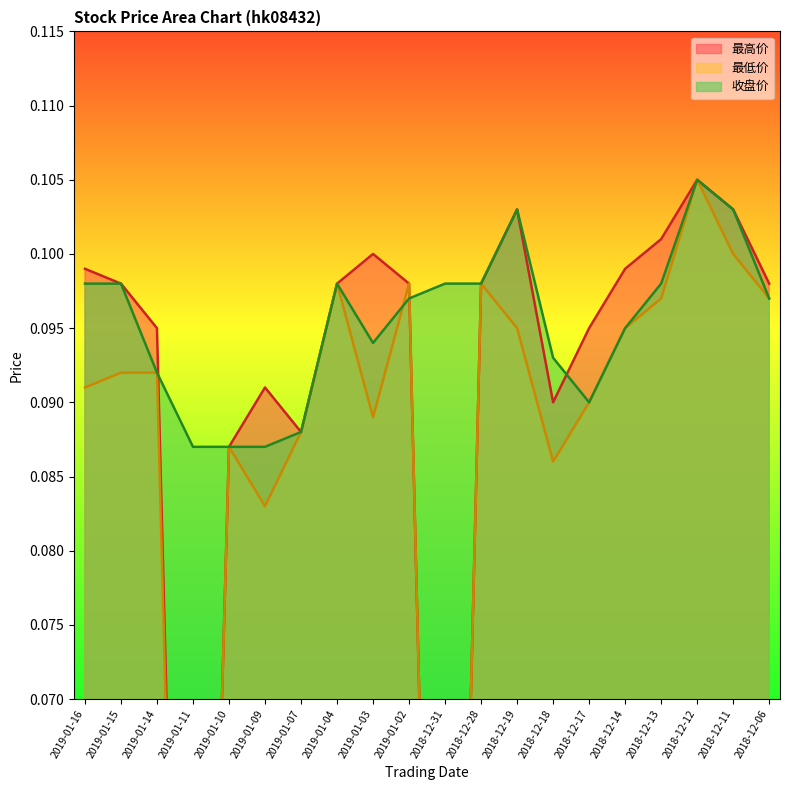

Reading left to right, extract all data points from this chart.

最高价: 2019-01-16=0.1	2019-01-15=0.1	2019-01-14=0.1	2019-01-11=0.0	2019-01-10=0.1	2019-01-09=0.1	2019-01-07=0.1	2019-01-04=0.1	2019-01-03=0.1	2019-01-02=0.1	2018-12-31=0.0	2018-12-28=0.1	2018-12-19=0.1	2018-12-18=0.1	2018-12-17=0.1	2018-12-14=0.1	2018-12-13=0.1	2018-12-12=0.1	2018-12-11=0.1	2018-12-06=0.1
最低价: 2019-01-16=0.1	2019-01-15=0.1	2019-01-14=0.1	2019-01-11=0.0	2019-01-10=0.1	2019-01-09=0.1	2019-01-07=0.1	2019-01-04=0.1	2019-01-03=0.1	2019-01-02=0.1	2018-12-31=0.0	2018-12-28=0.1	2018-12-19=0.1	2018-12-18=0.1	2018-12-17=0.1	2018-12-14=0.1	2018-12-13=0.1	2018-12-12=0.1	2018-12-11=0.1	2018-12-06=0.1
收盘价: 2019-01-16=0.1	2019-01-15=0.1	2019-01-14=0.1	2019-01-11=0.1	2019-01-10=0.1	2019-01-09=0.1	2019-01-07=0.1	2019-01-04=0.1	2019-01-03=0.1	2019-01-02=0.1	2018-12-31=0.1	2018-12-28=0.1	2018-12-19=0.1	2018-12-18=0.1	2018-12-17=0.1	2018-12-14=0.1	2018-12-13=0.1	2018-12-12=0.1	2018-12-11=0.1	2018-12-06=0.1